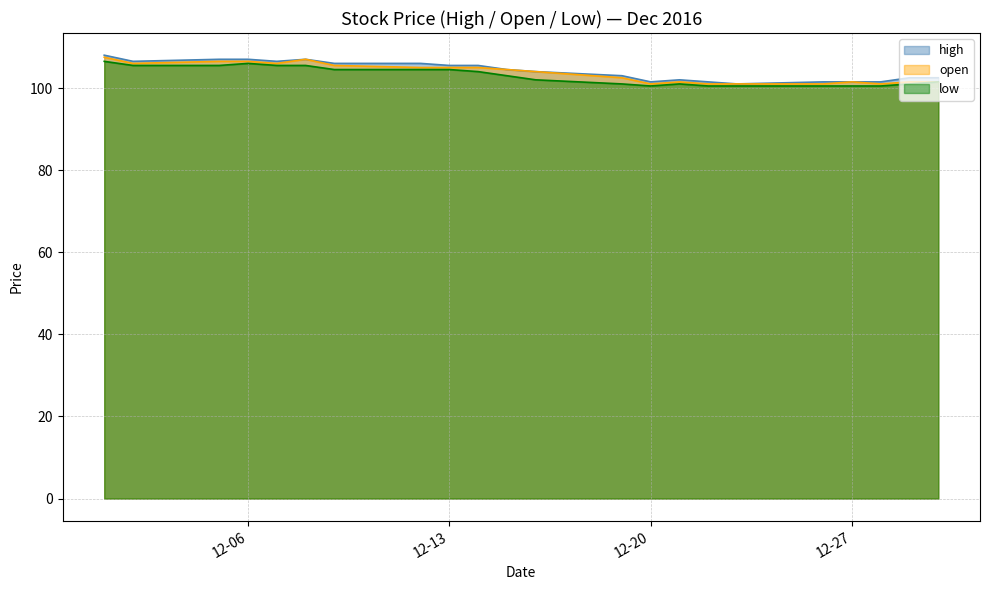

What is the total value across all series at 2016-12-19?

306.5